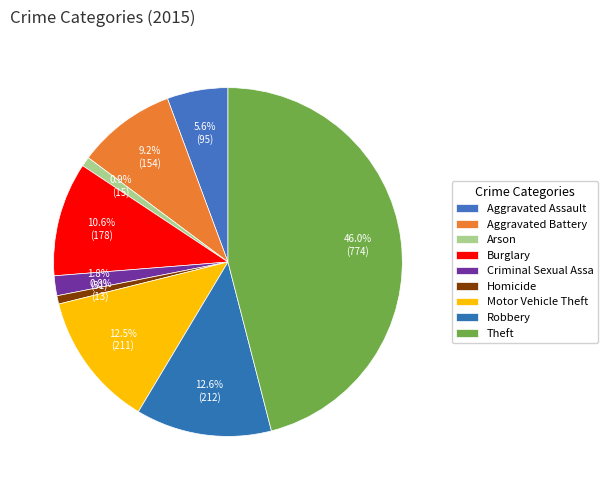

Is it true that Motor Vehicle Theft is 7% of the pie?

False